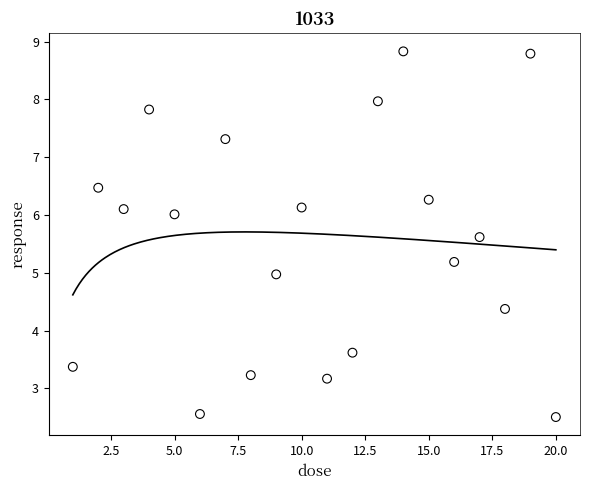

What is the range of X values (max minus min)?

19.0